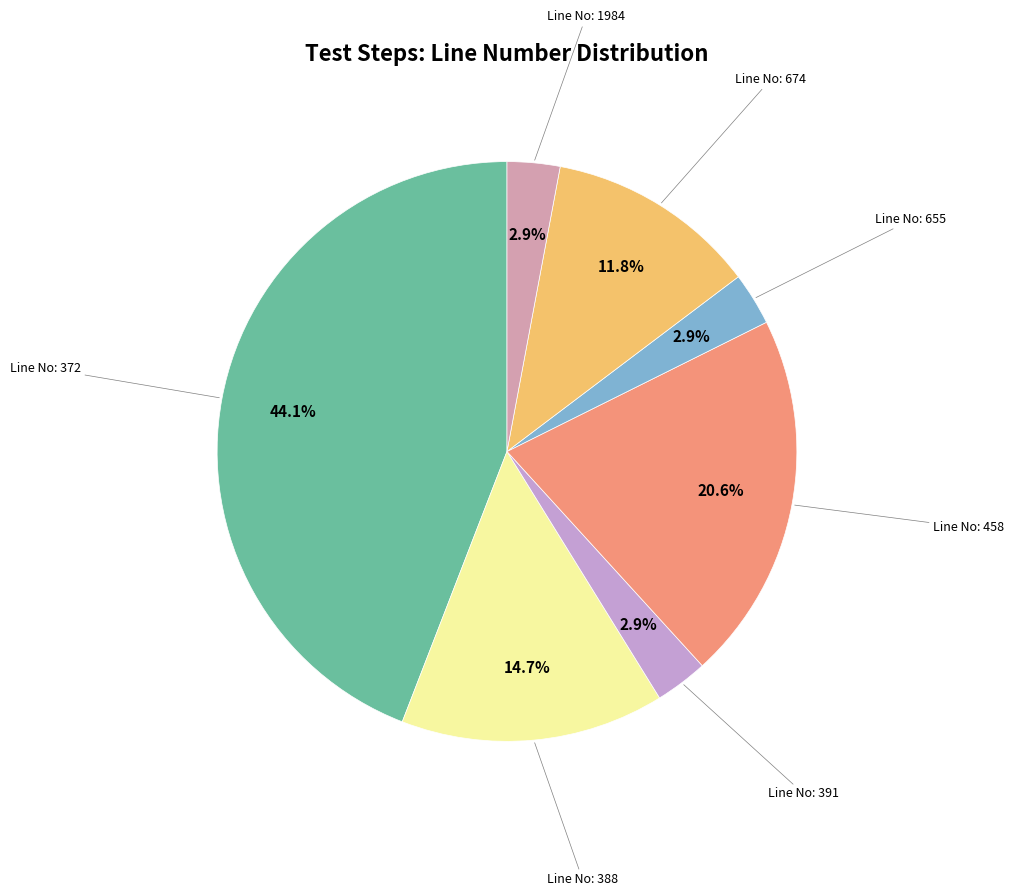

Which has a higher value, Line No: 458 or Line No: 655?

Line No: 458